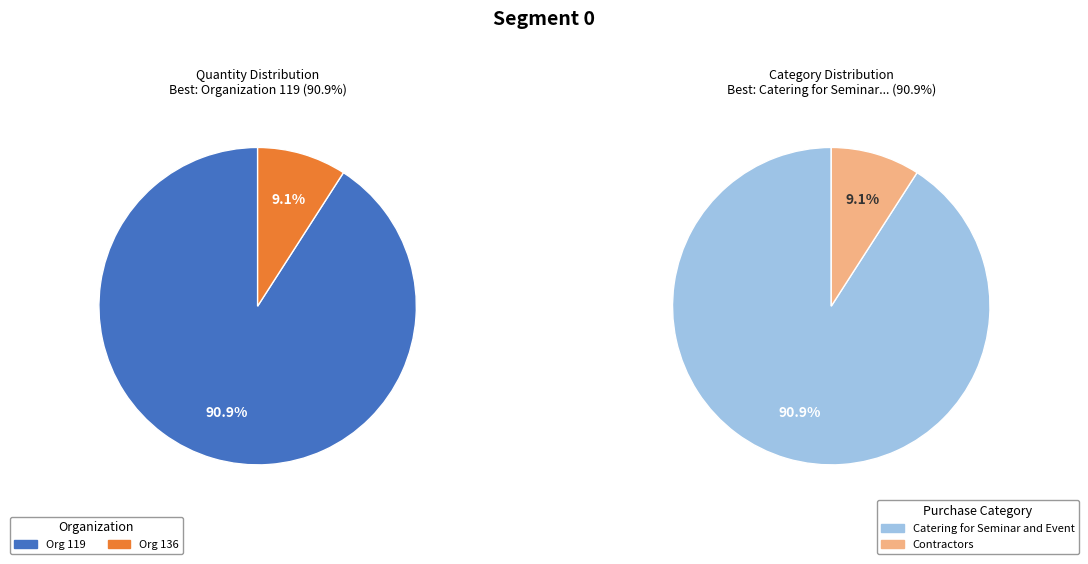

Which slice represents more than half of the pie?

119